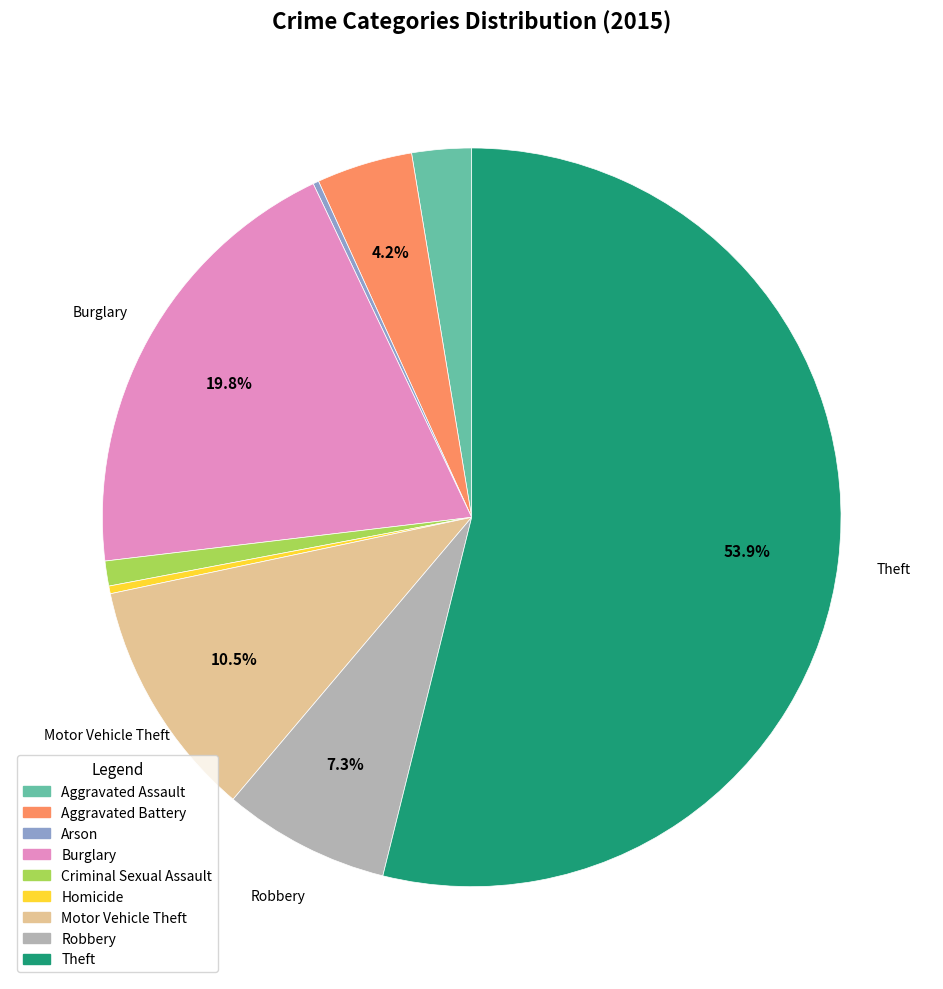

Combined, do Aggravated Battery and Homicide account for over 50%?

No